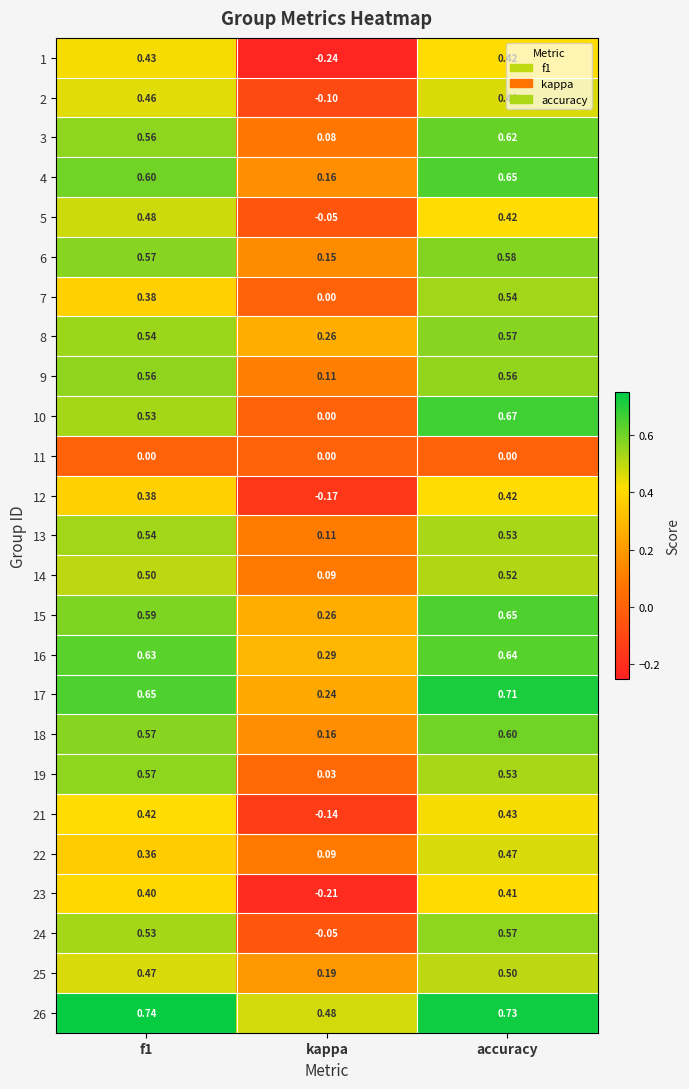

At which category is the sum across all series the highest?

accuracy